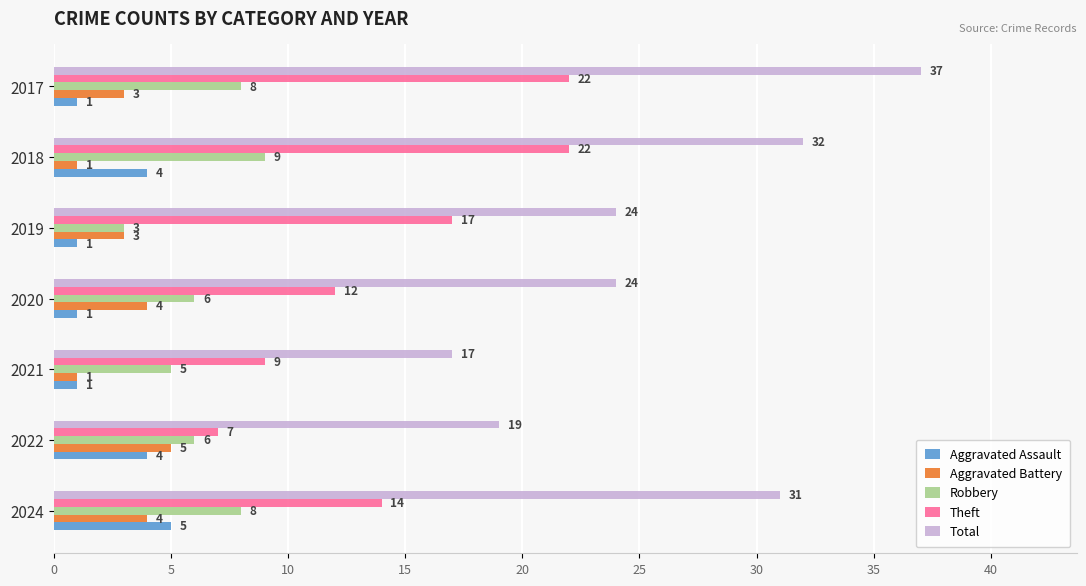

Which series has the largest range (max minus min)?

Total